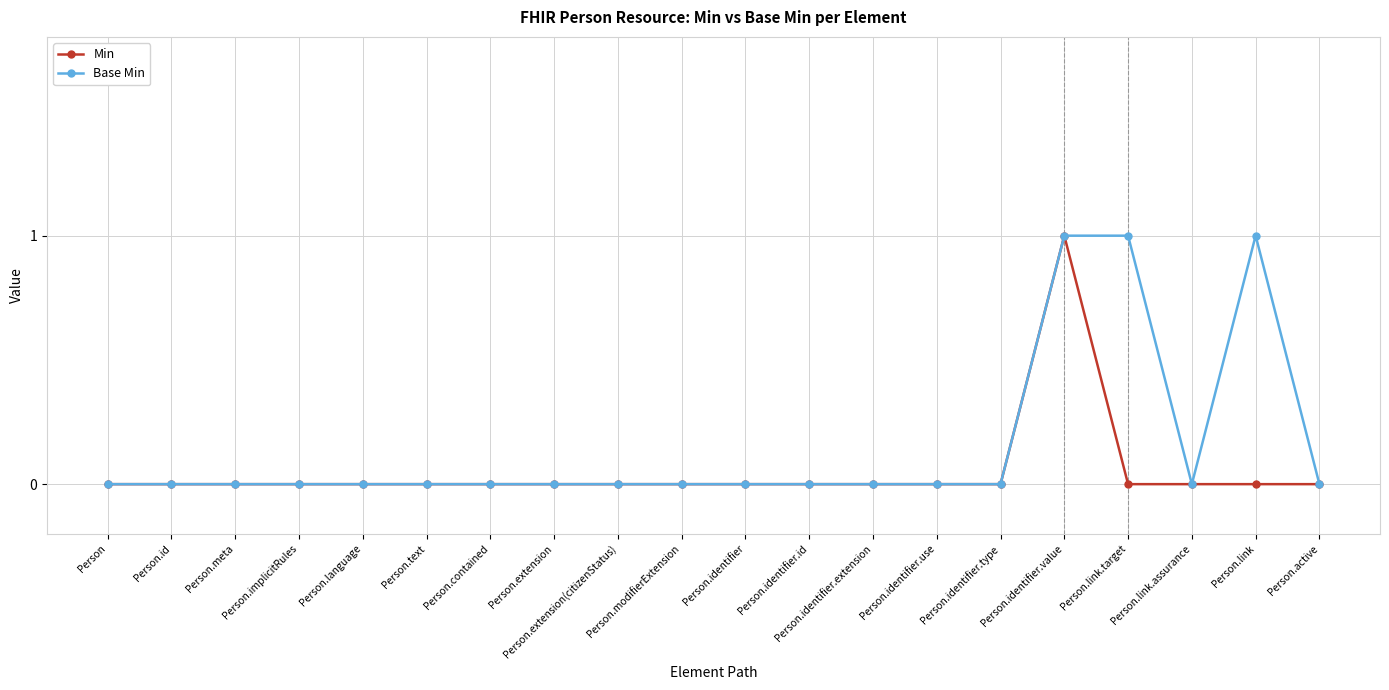

What position from the right is Person.meta?

18